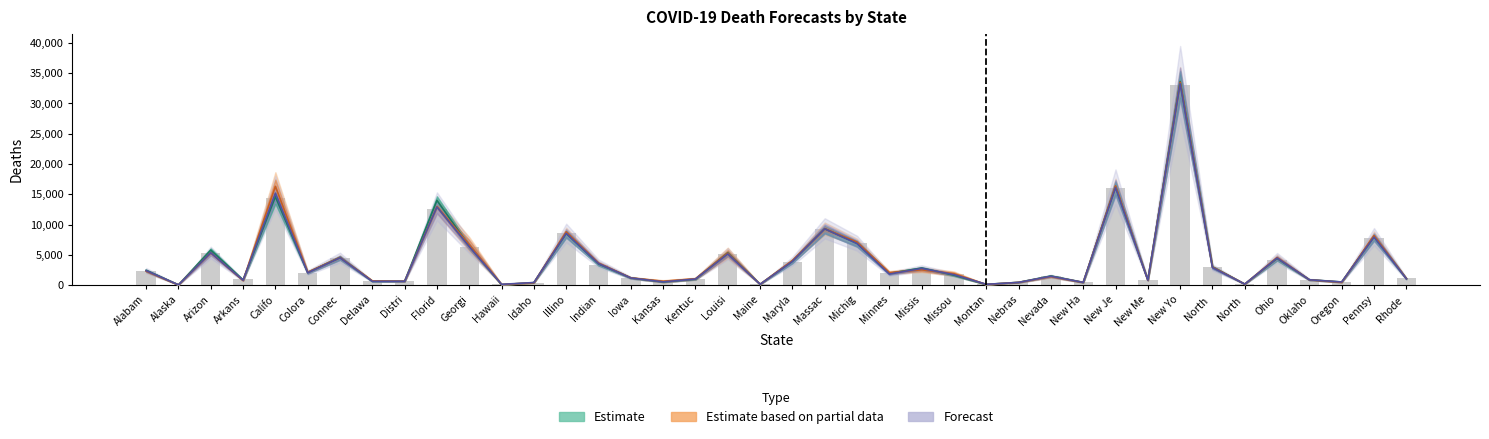

What is the minimum value for Forecast?

40.0